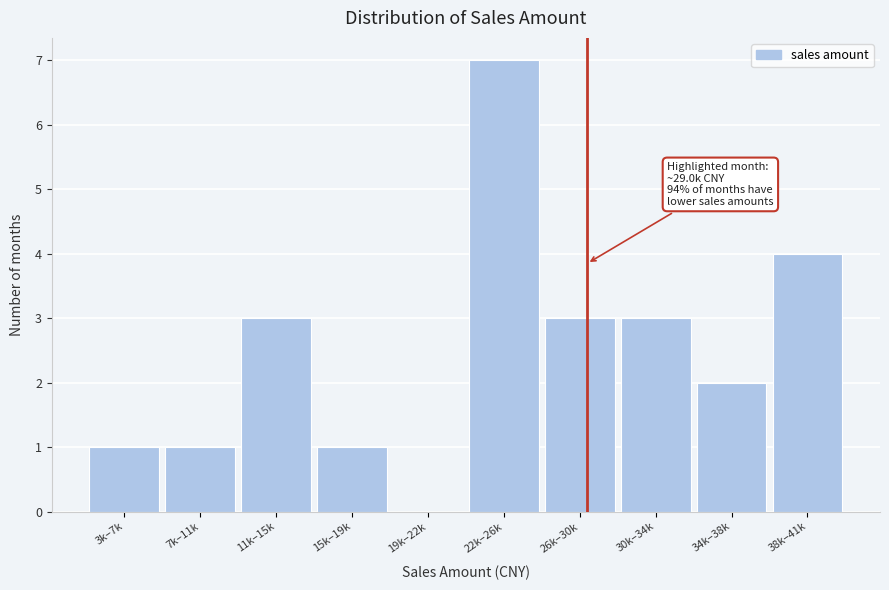

Reading left to right, list all the values displayed in this chart.

3k–7k=1	7k–11k=1	11k–15k=3	15k–19k=1	19k–22k=0	22k–26k=7	26k–30k=3	30k–34k=3	34k–38k=2	38k–41k=4